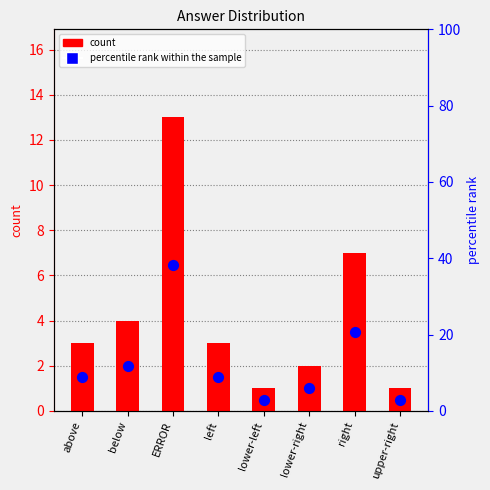

Is the value of count at left greater than the value of percentile rank within the sample at lower-left?

Yes